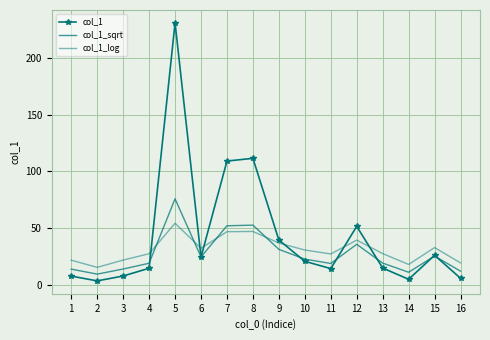

Which series has the largest range (max minus min)?

col_1